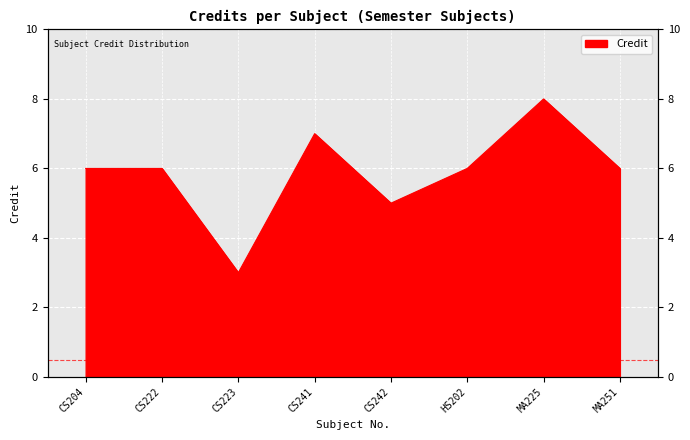

At which category does the data reach its first local valley?

CS223